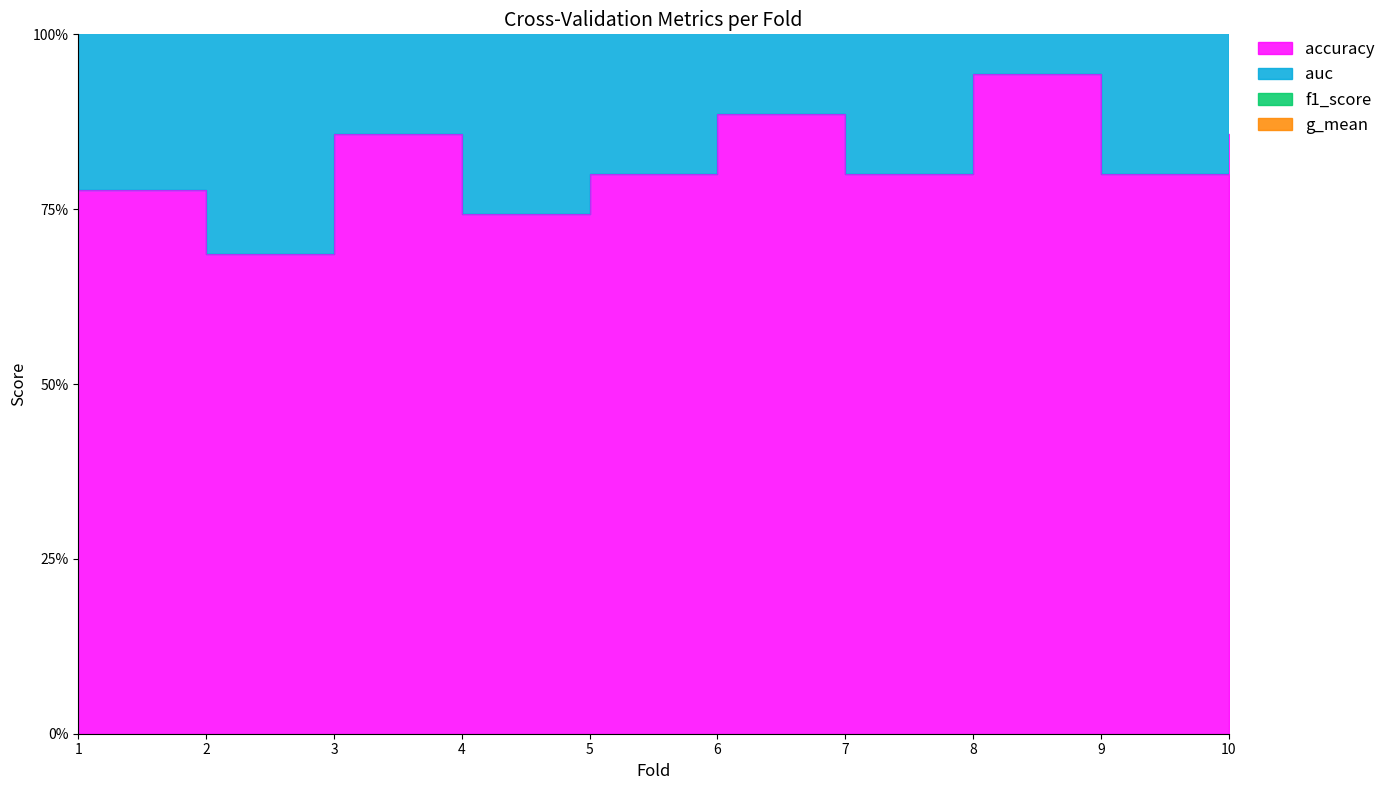

What is the value of the f1_score point at the 6th from the left?

2.6